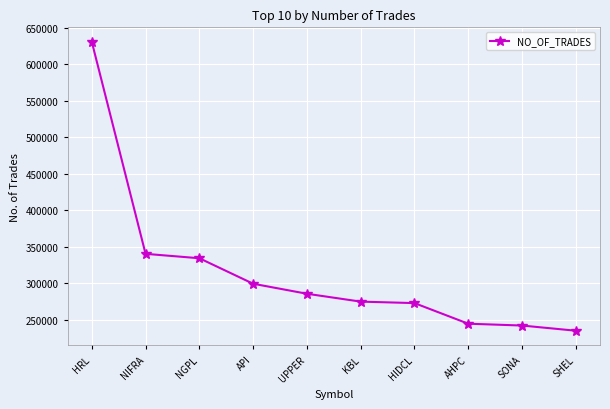

What is the difference between the maximum and second lowest values?

389111